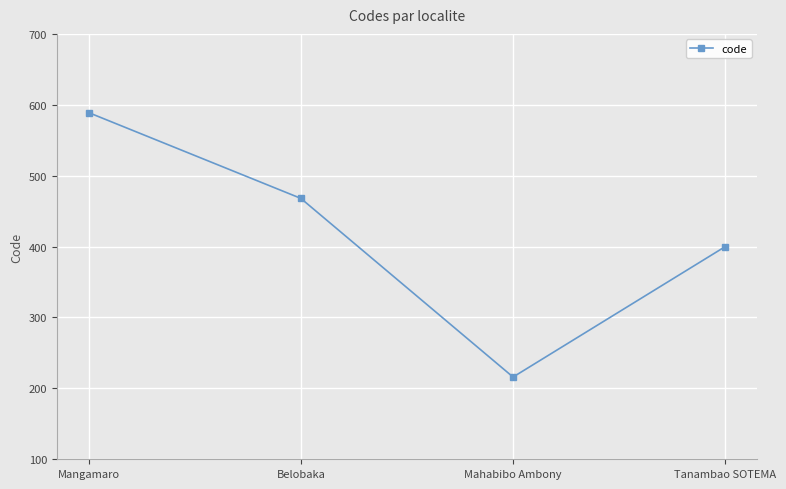

Reading right to left, list all the values displayed in this chart.

Tanambao SOTEMA=400	Mahabibo Ambony=216	Belobaka=468	Mangamaro=589